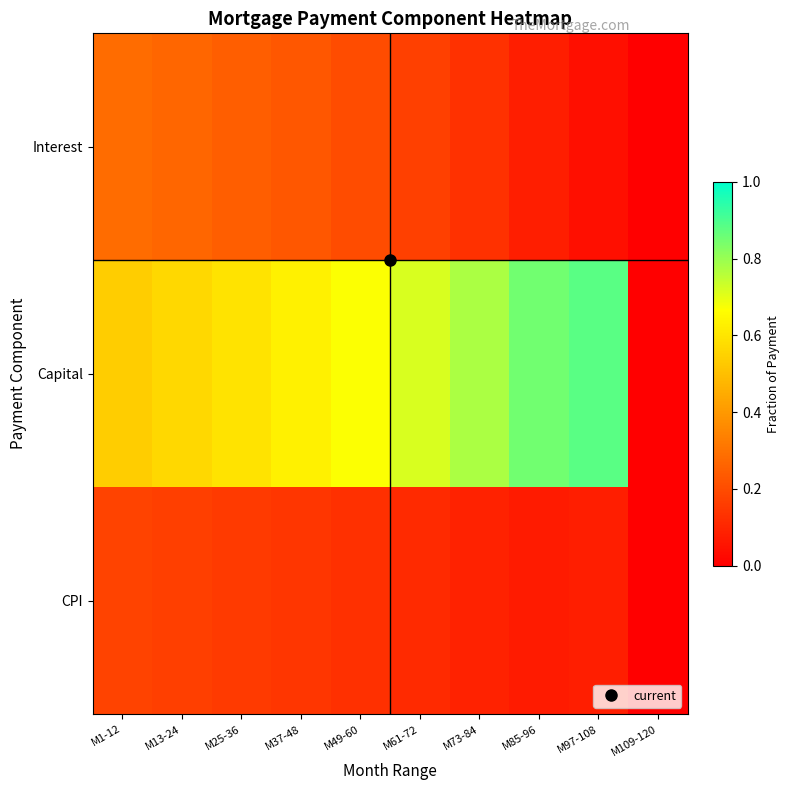

Which series has the largest total across all categories?

Capital